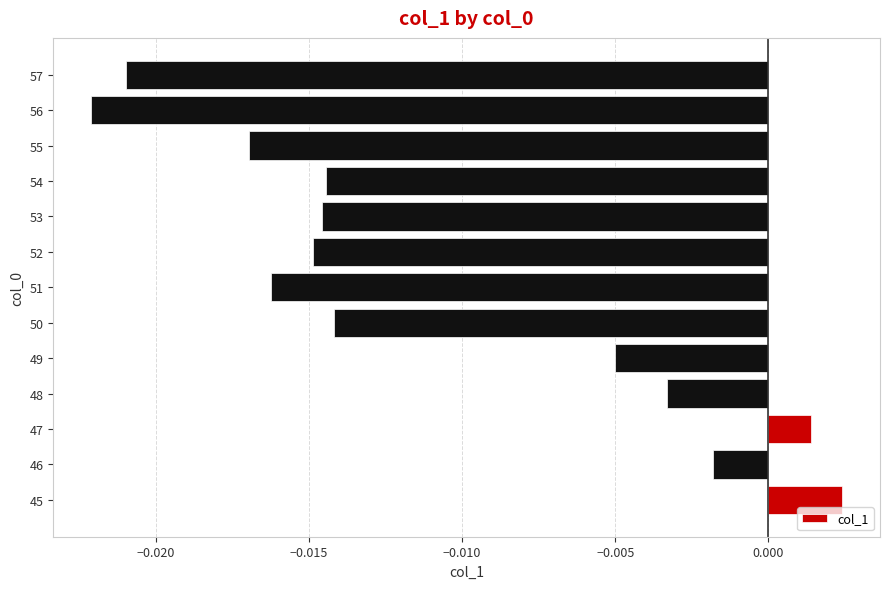

How many positive values are there?

2